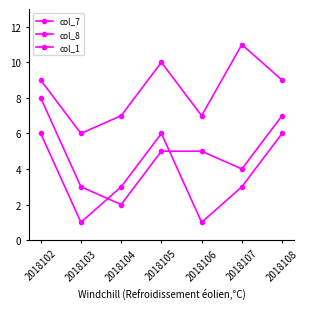

How many times do col_7 and col_1 cross each other?

2